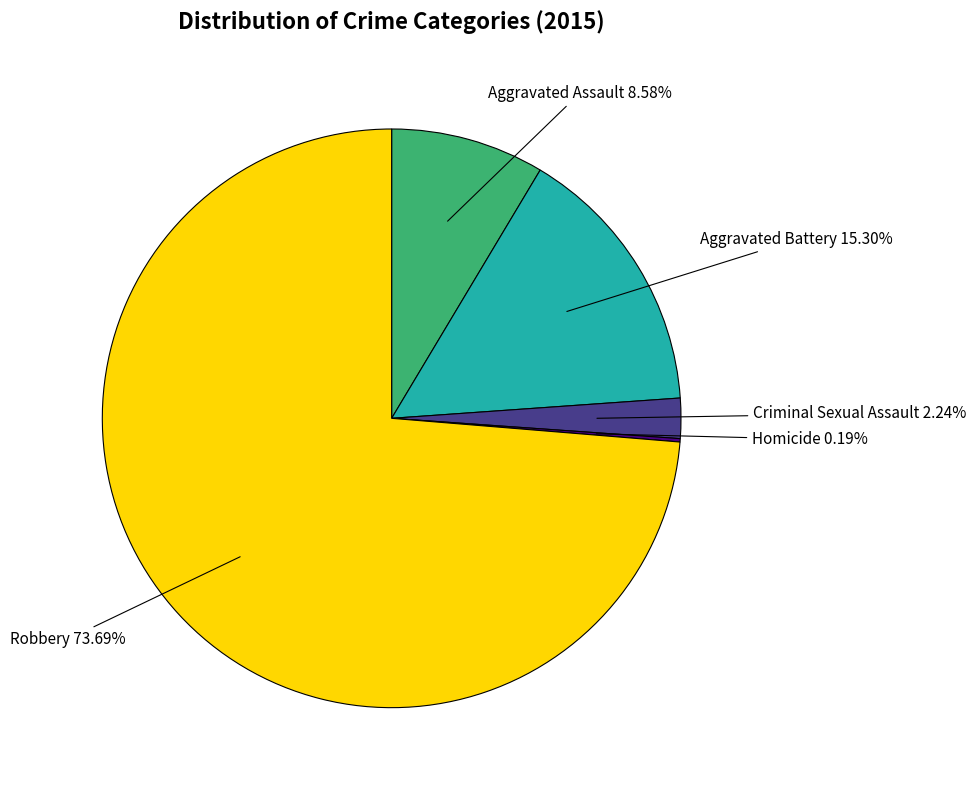

Combined, do Robbery and Aggravated Assault account for over 50%?

Yes